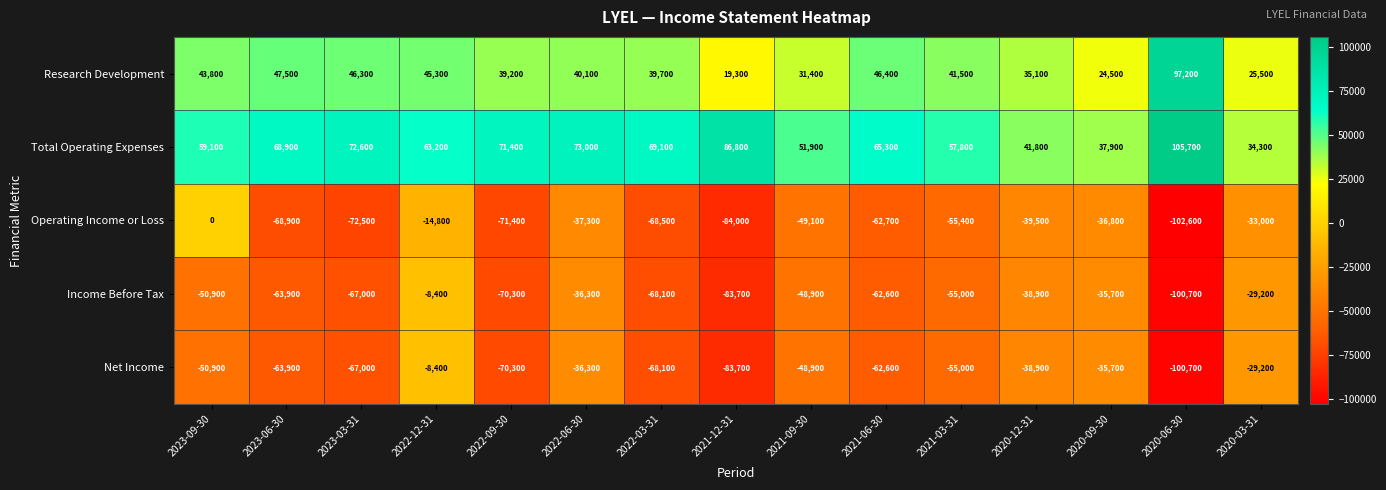

How many values in the Operating Income or Loss series exceed -55400?

7